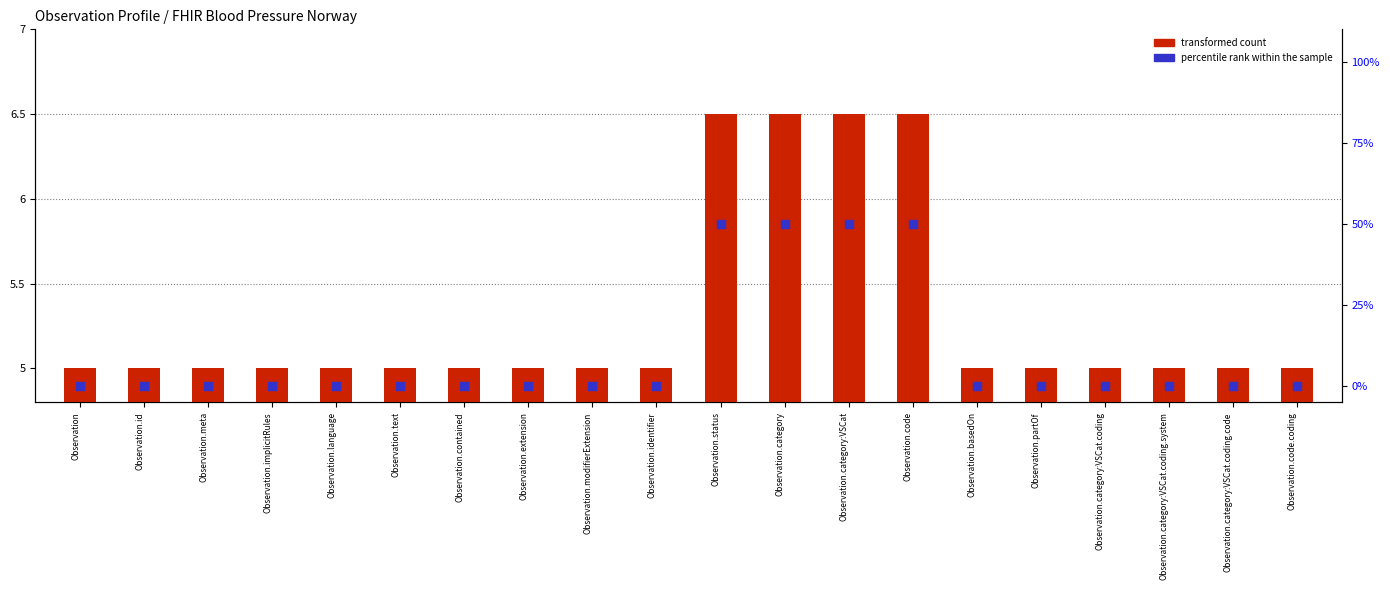

Which series has the largest Y range (max minus min)?

percentile rank within the sample